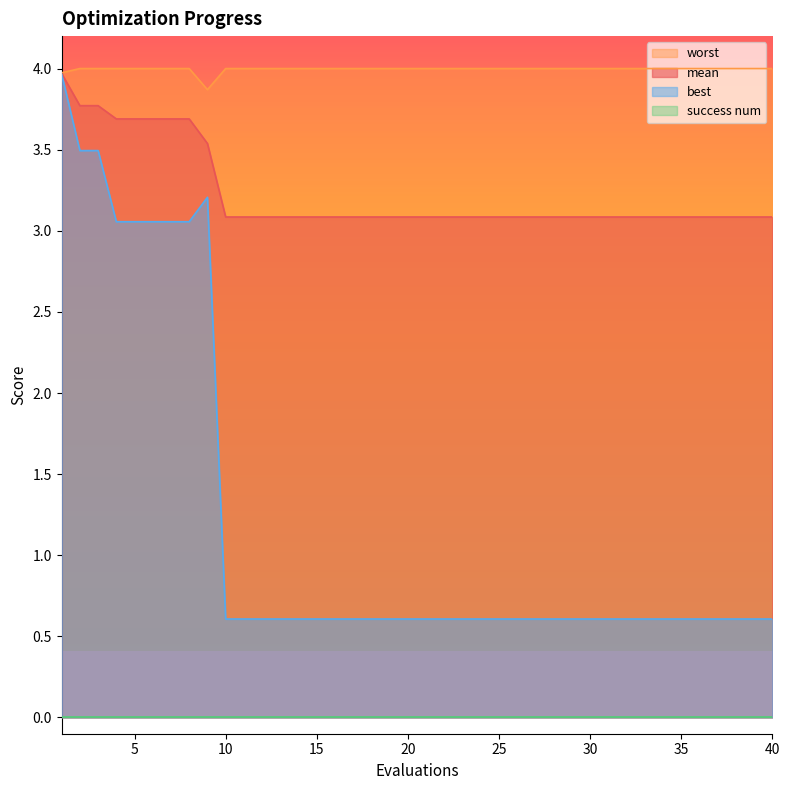

The mean series shows 3.8 at 2. True or false?

True